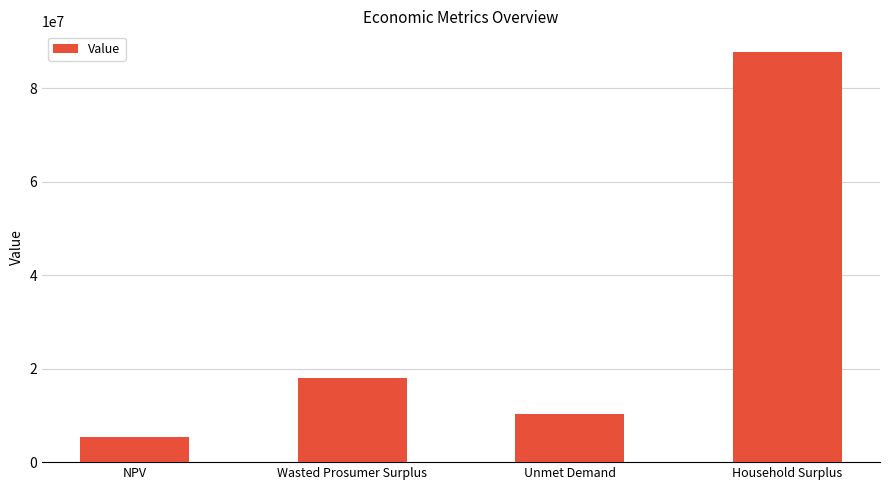

Where does the data first go above 18094042?

Wasted Prosumer Surplus